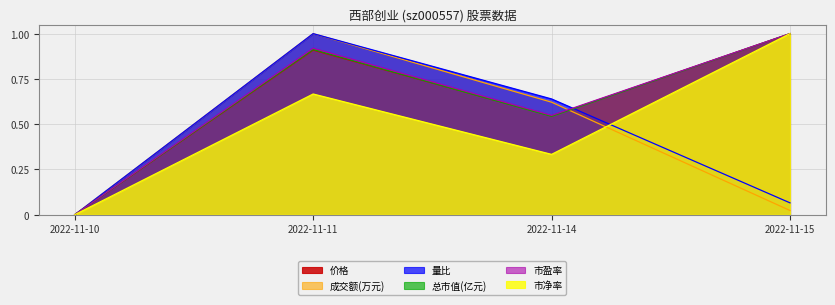

Which series has the largest total across all categories?

市盈率